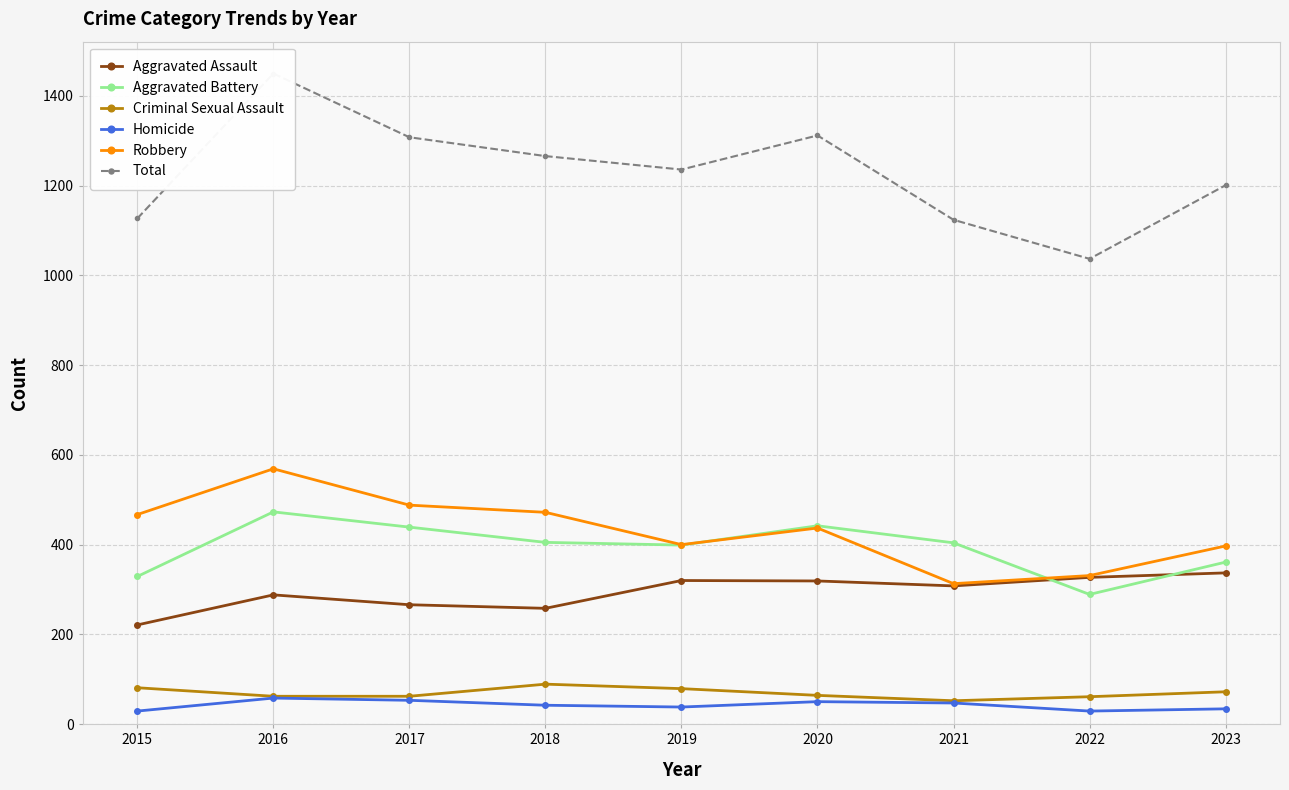

In Aggravated Battery, how many points are higher than both neighbors (excluding endpoints)?

2